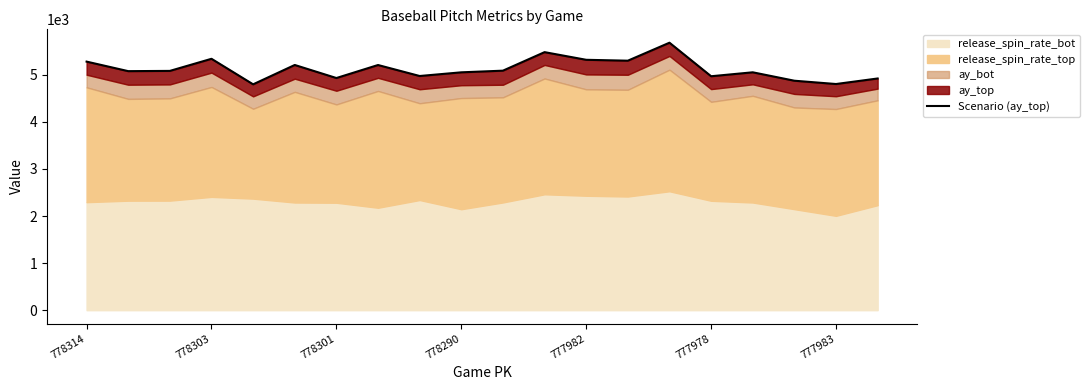

What is the value of the 10th point from the left?

5053.8